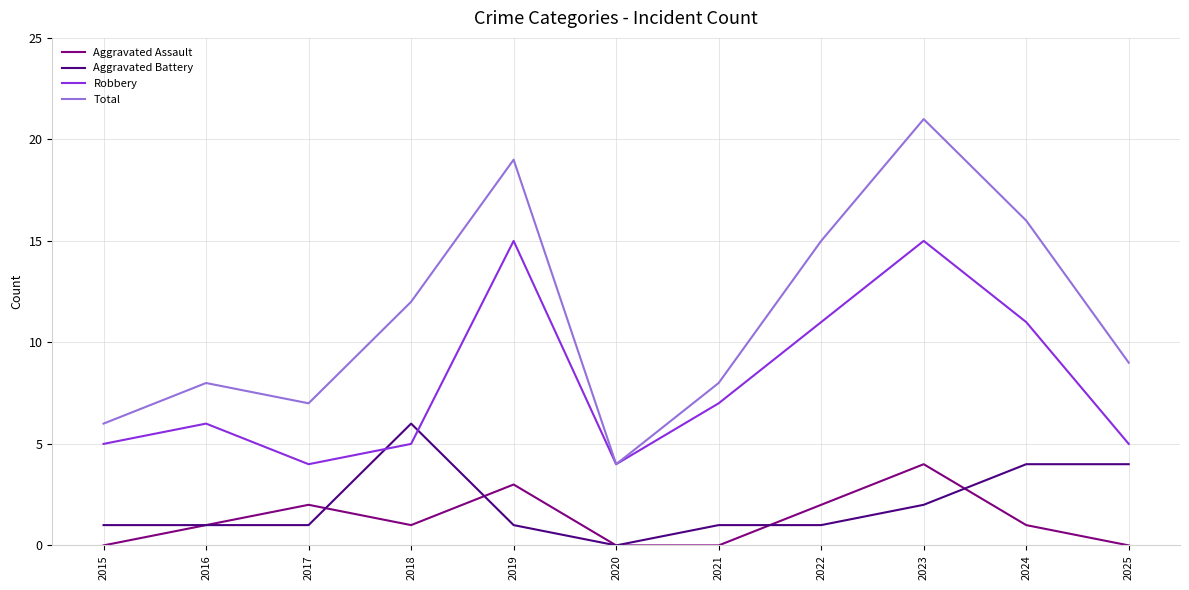

Reading left to right, what are all the values shown in this chart?

Aggravated Assault: 2015=0	2016=1	2017=2	2018=1	2019=3	2020=0	2021=0	2022=2	2023=4	2024=1	2025=0
Aggravated Battery: 2015=1	2016=1	2017=1	2018=6	2019=1	2020=0	2021=1	2022=1	2023=2	2024=4	2025=4
Robbery: 2015=5	2016=6	2017=4	2018=5	2019=15	2020=4	2021=7	2022=11	2023=15	2024=11	2025=5
Total: 2015=6	2016=8	2017=7	2018=12	2019=19	2020=4	2021=8	2022=15	2023=21	2024=16	2025=9